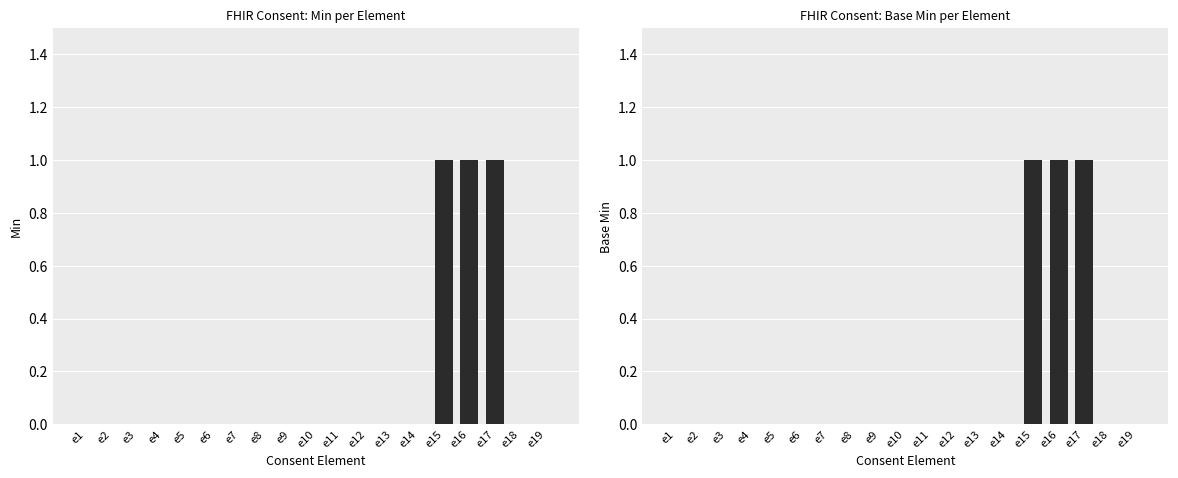

Which series has the widest spread of values?

Min